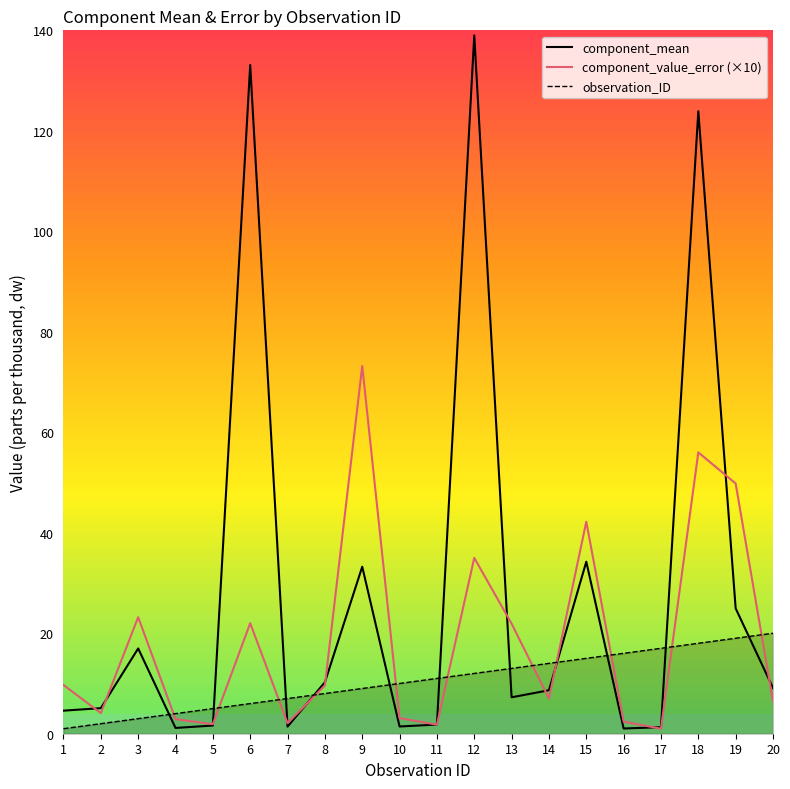

What is the spread (max minus min) of values at 5?

3.4